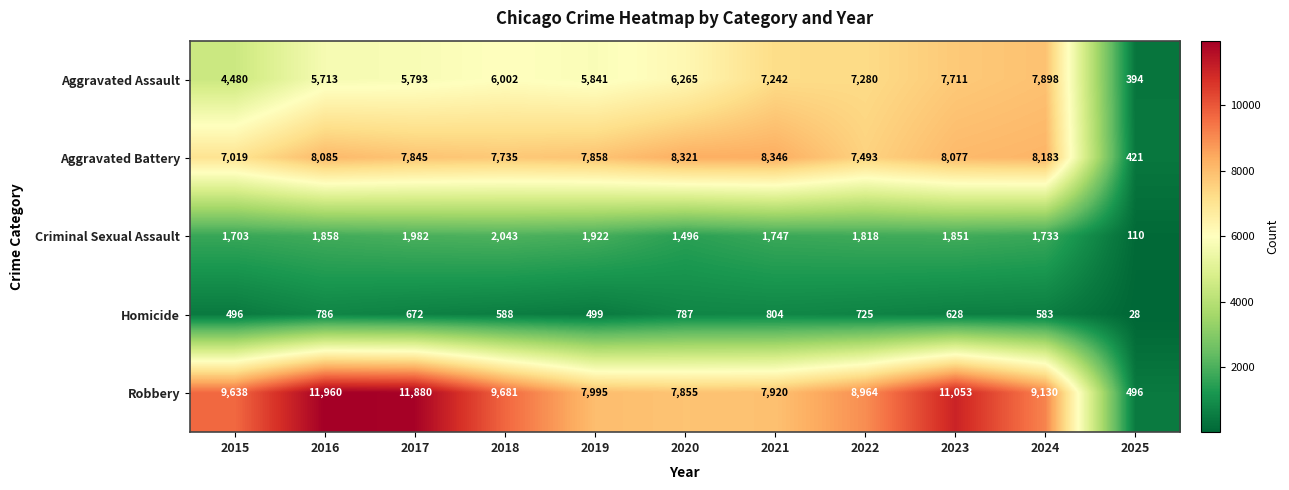

Which category has the highest value across all series?

2016